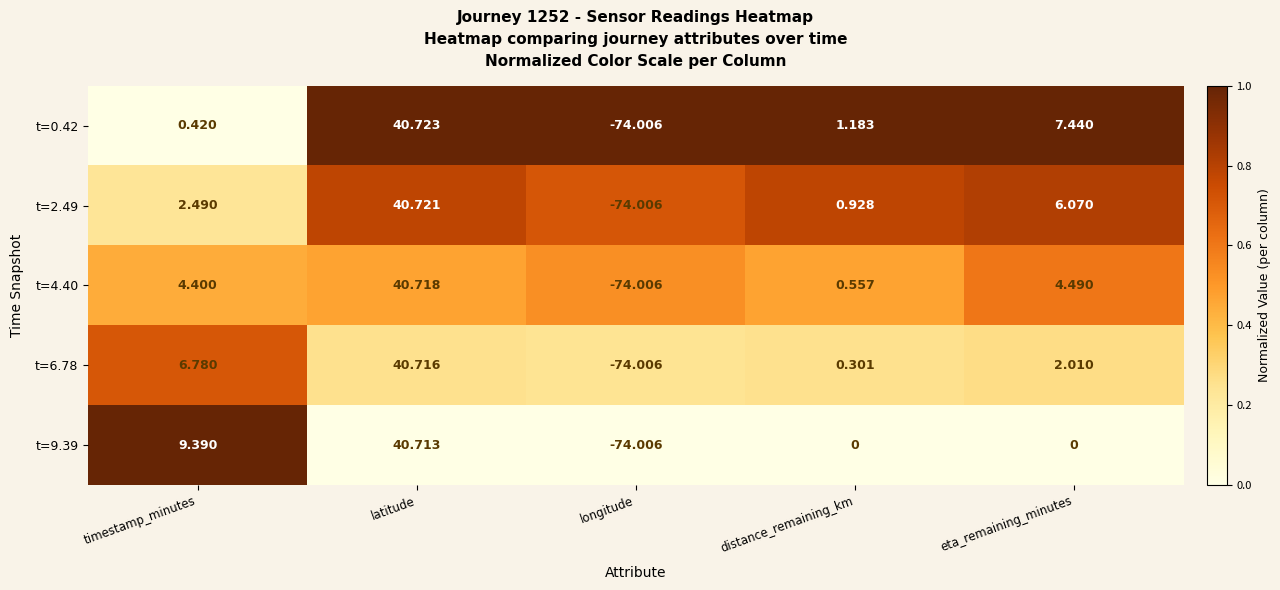

Is the value of t=0.42 at timestamp_minutes greater than the value of t=6.78 at eta_remaining_minutes?

No